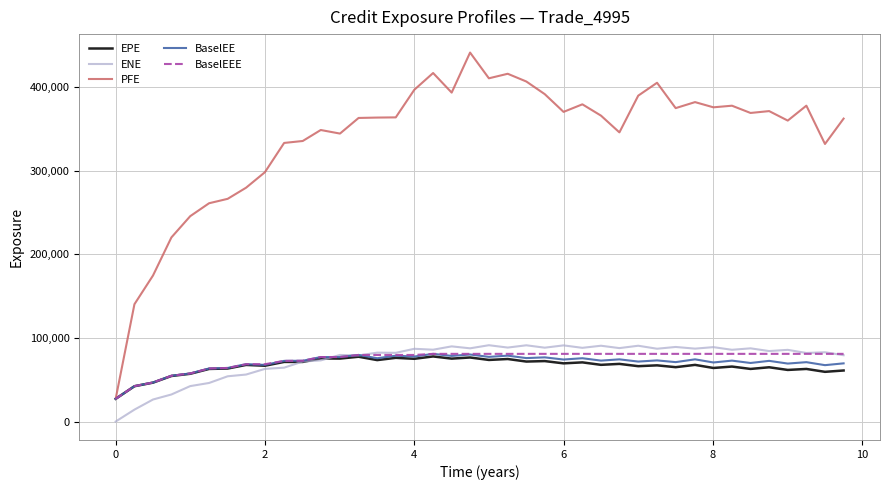

Which series has the largest total across all categories?

PFE